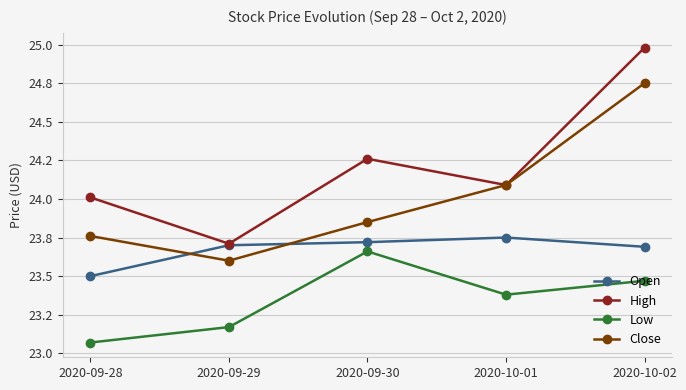

Does the chart have visible grid lines?

Yes